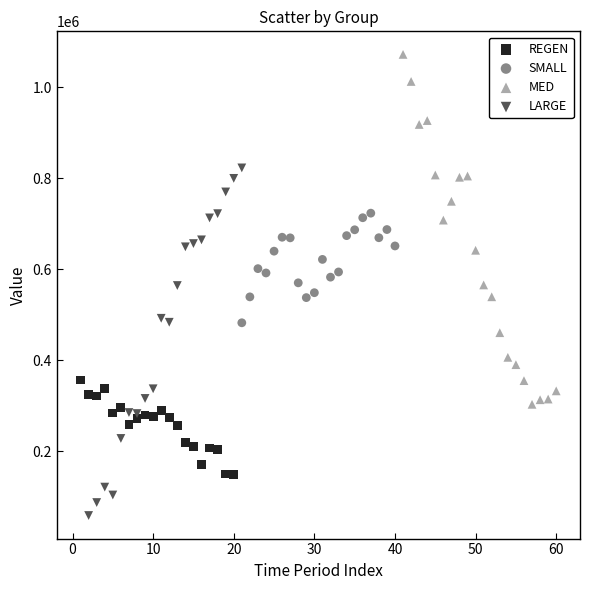

Which series contains the lowest Y value?

LARGE